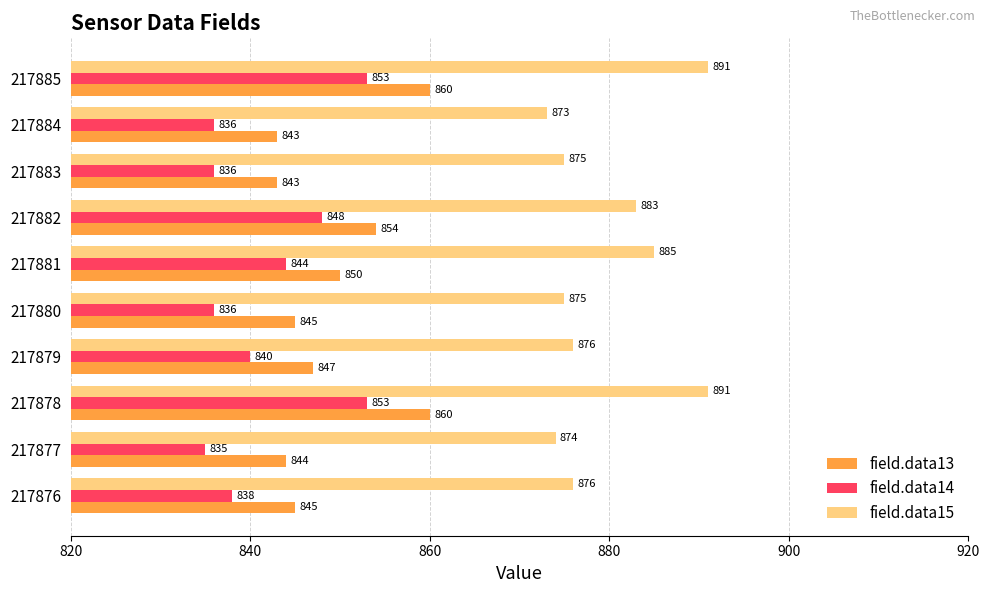

Which series has the largest total across all categories?

field.data15